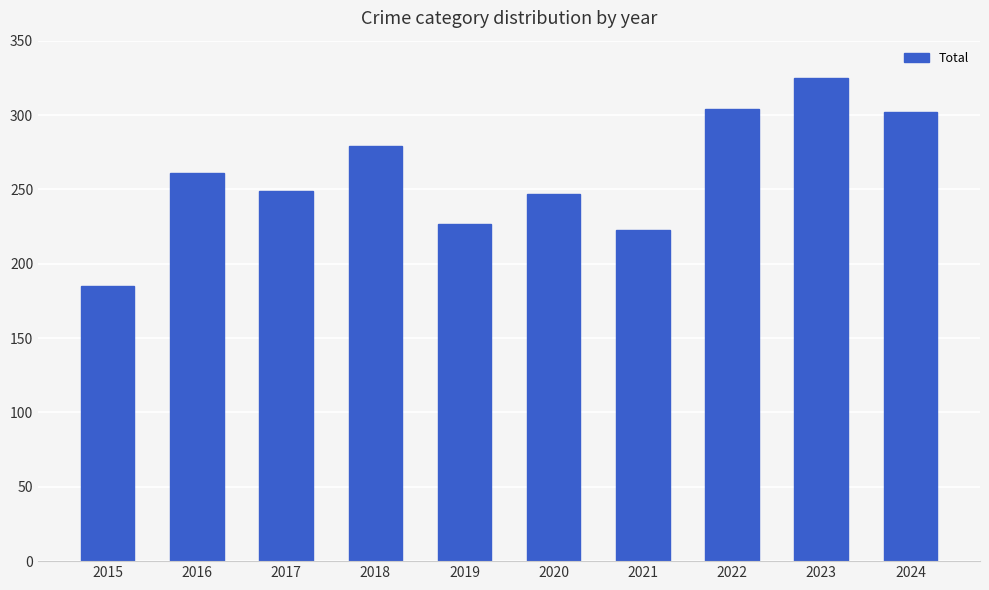

Reading right to left, list all the values displayed in this chart.

2024=302	2023=325	2022=304	2021=223	2020=247	2019=227	2018=279	2017=249	2016=261	2015=185